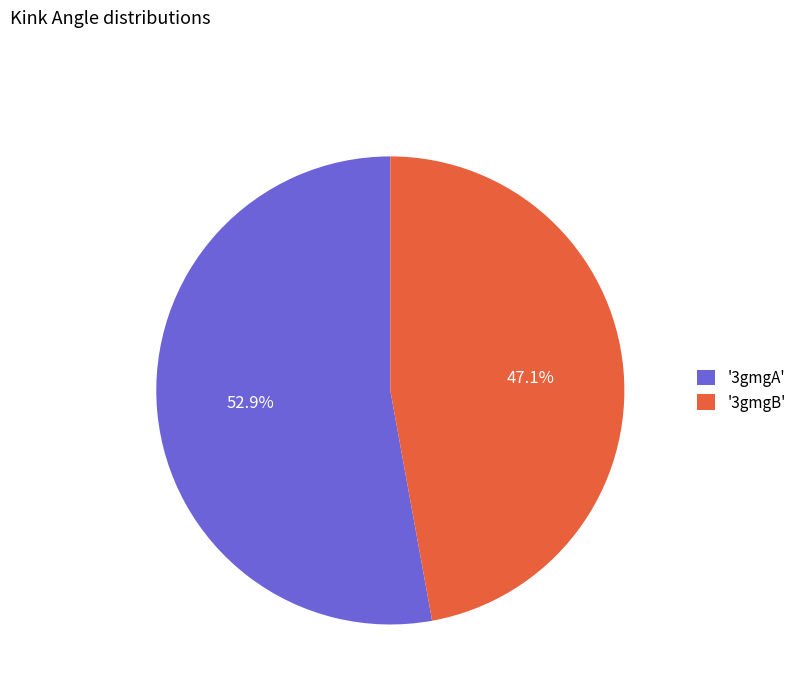

What is the total percentage of '3gmgB' and '3gmgA'?

100.0%